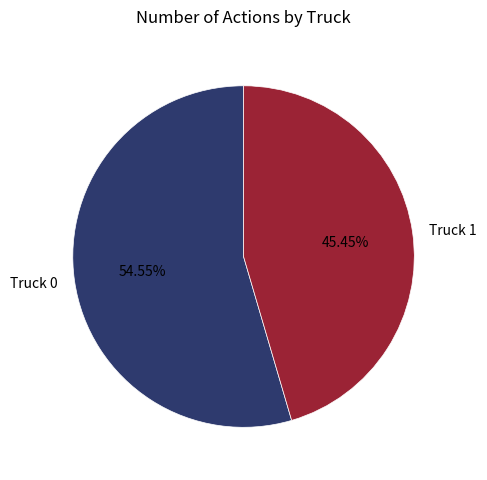

Which category has the biggest portion of the pie?

Truck 0